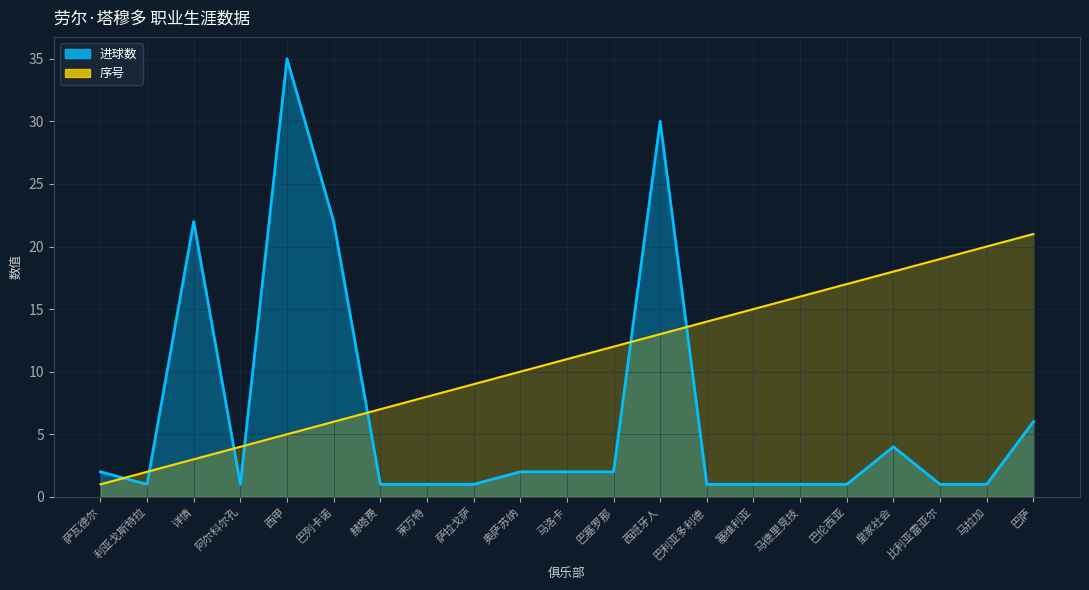

What position from the left is 皇家社会?

18